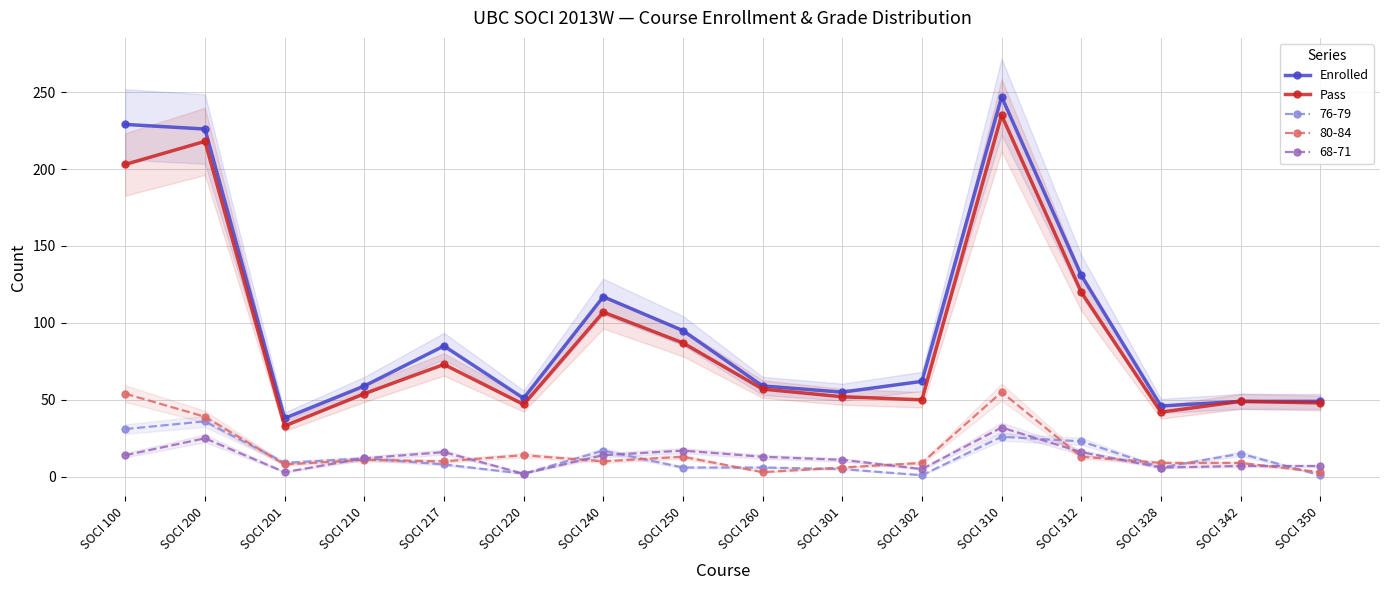

True or false: Pass and Enrolled cross at least once.

False